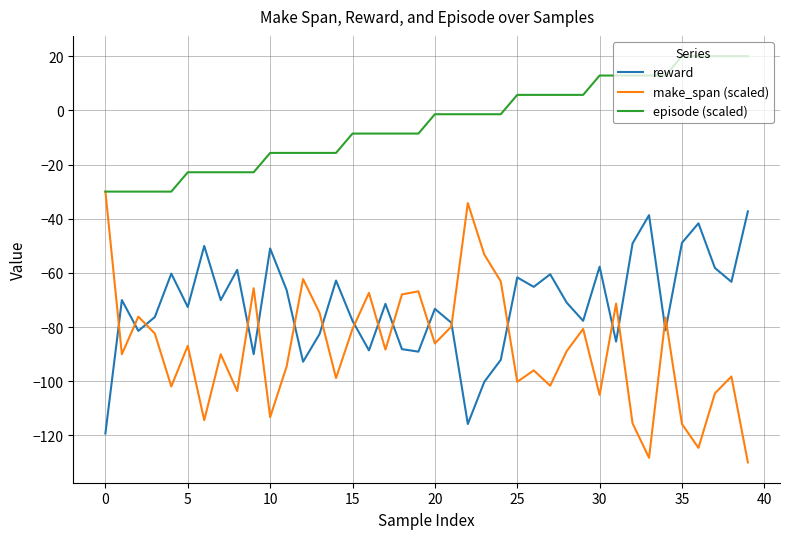

What is the highest value of the episode (scaled) series?

20.0